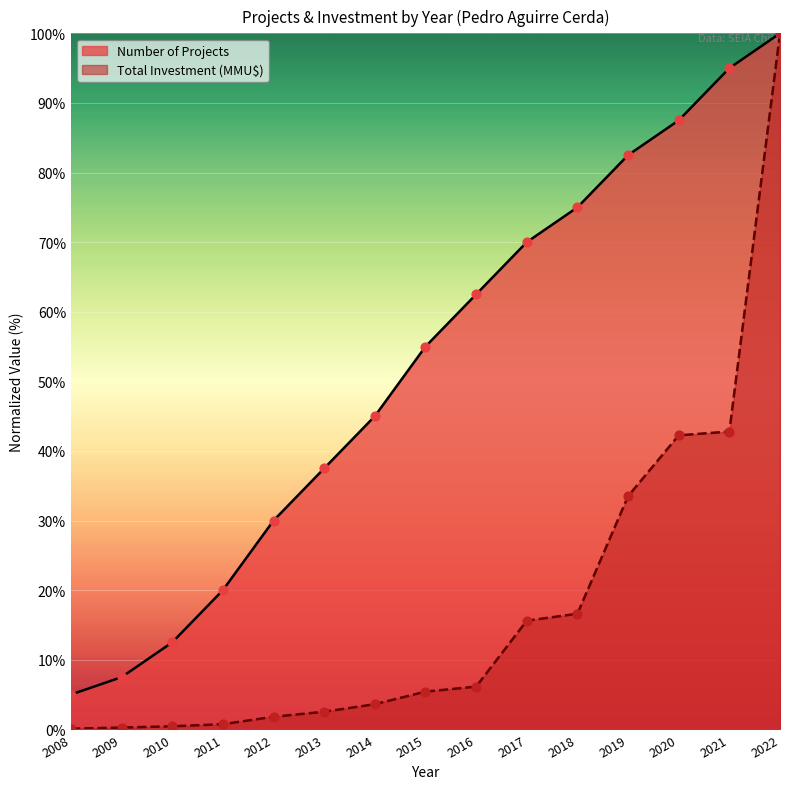

What are all the series names shown in the legend?

Number of Projects, Total Investment (MMU$)